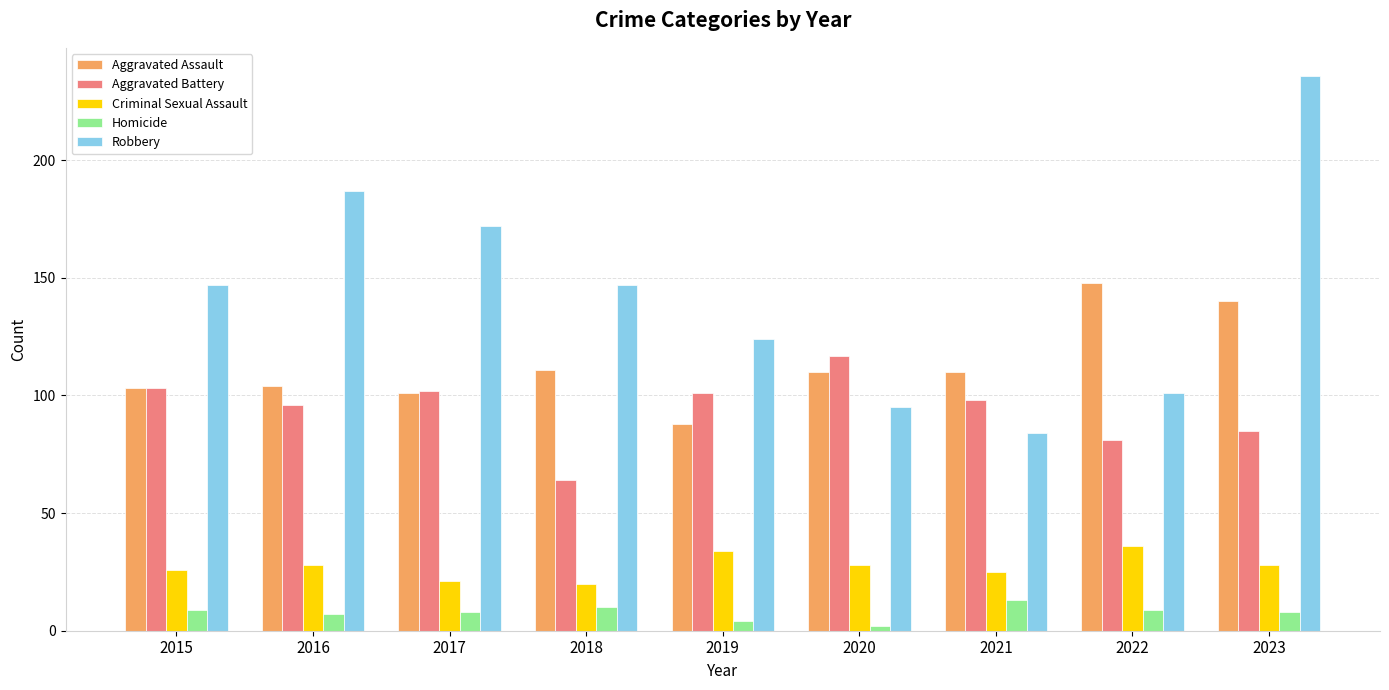

What are all the series names shown in the legend?

Aggravated Assault, Aggravated Battery, Criminal Sexual Assault, Homicide, Robbery